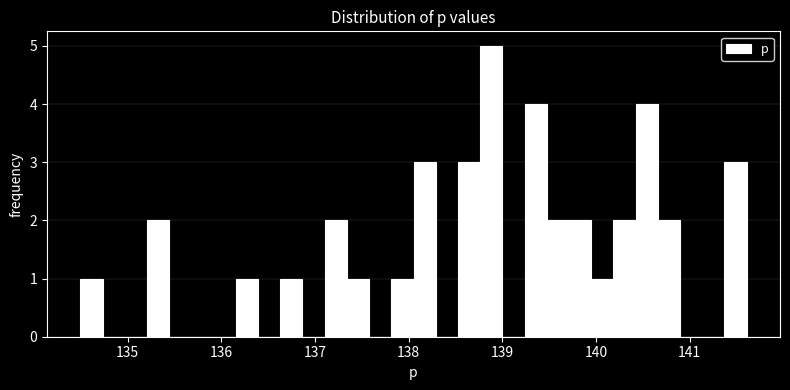

Around what value on the x-axis is the tallest bar? Give the approximate position of its centre, as read against the axis.

138.9